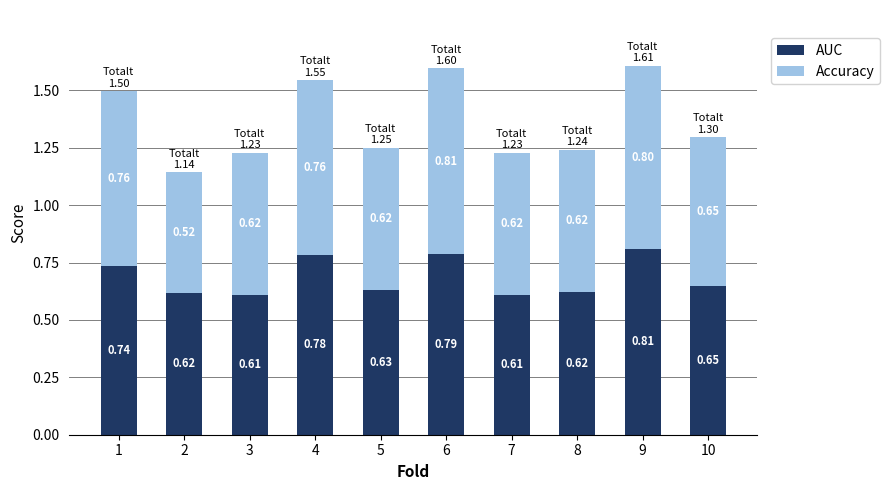

At which category is the sum across all series the highest?

9